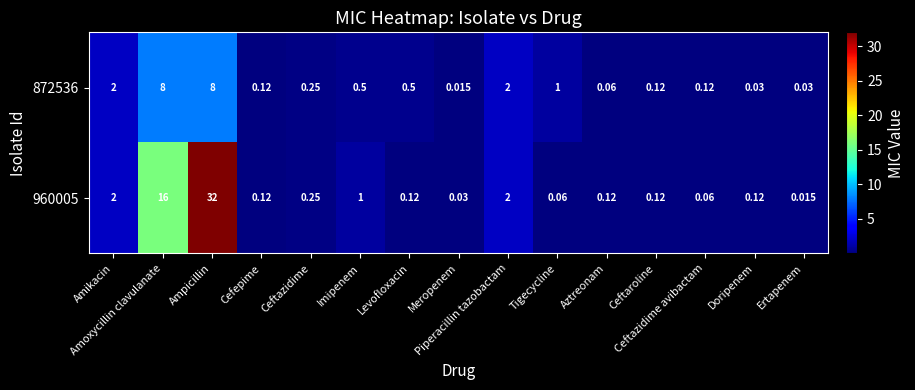

How many series are shown in this chart?

2